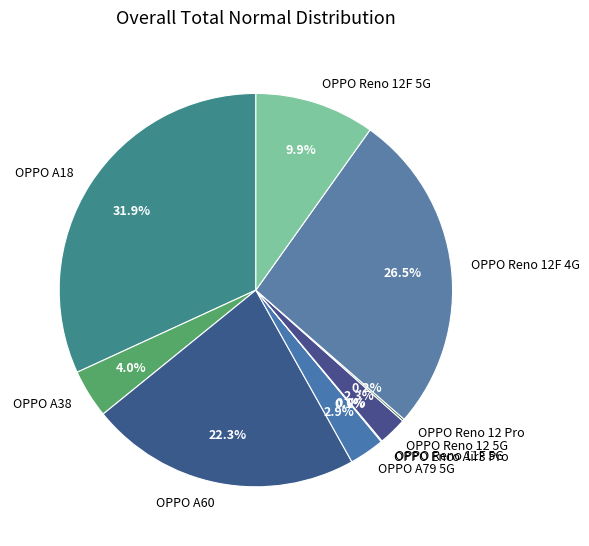

Combined, what portion of the pie is OPPO Reno 12F 4G and OPPO A38?

30.5%